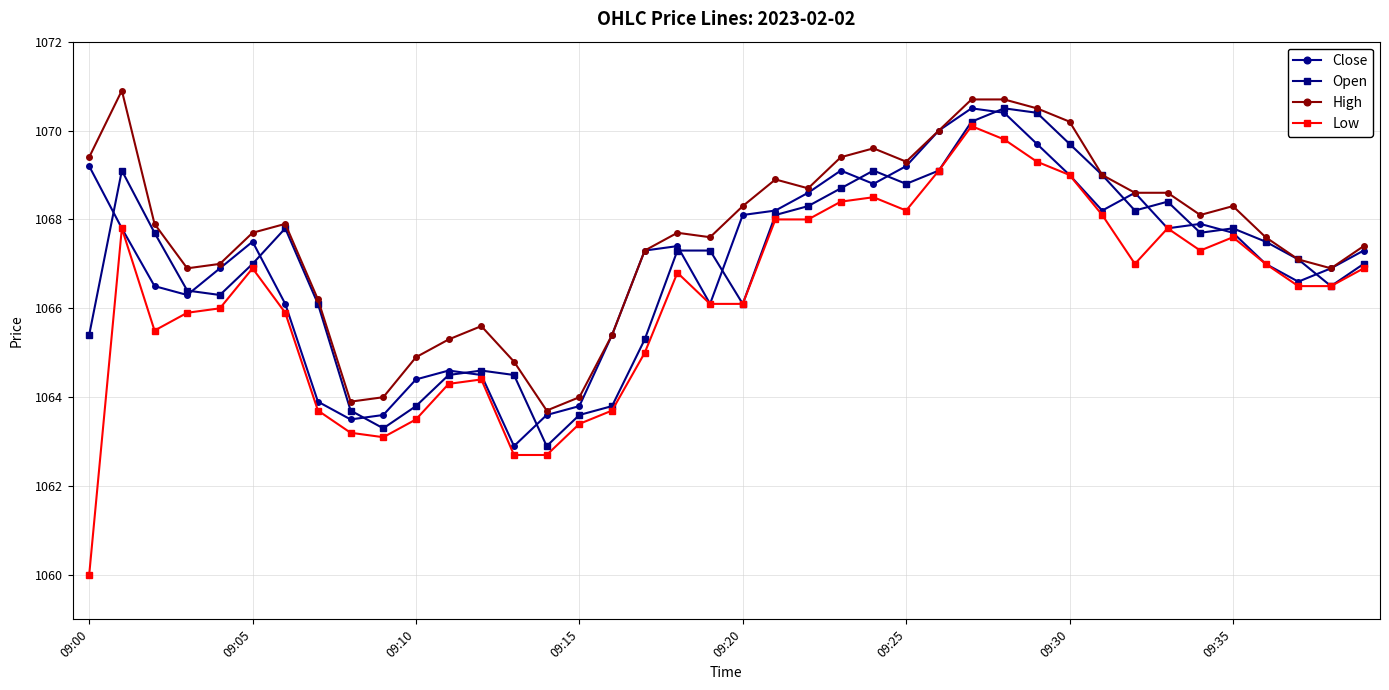

Which series has the largest total across all categories?

High